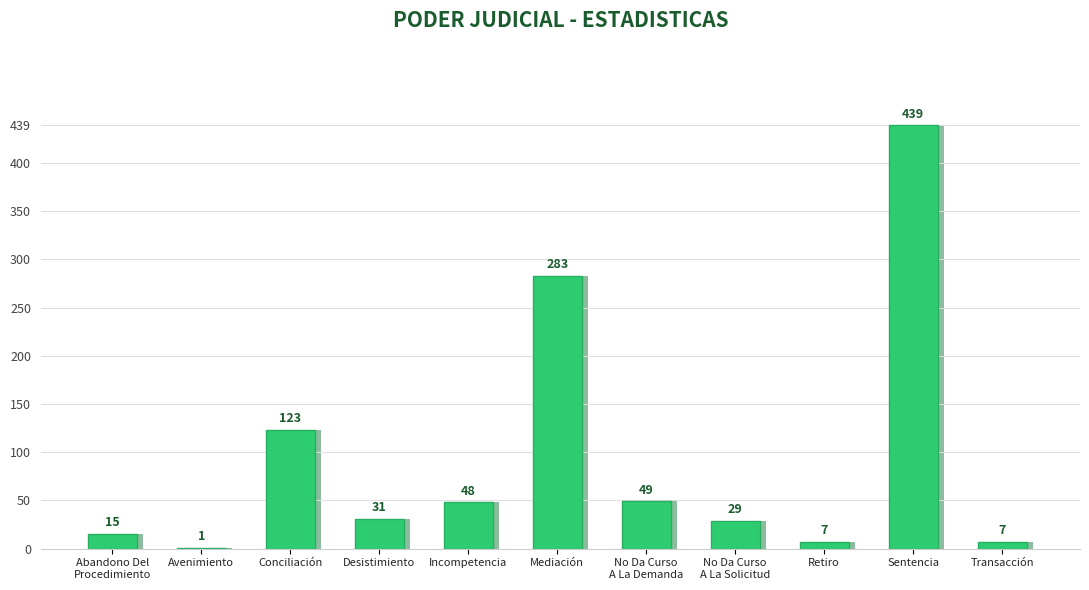

How many series are shown in this chart?

1